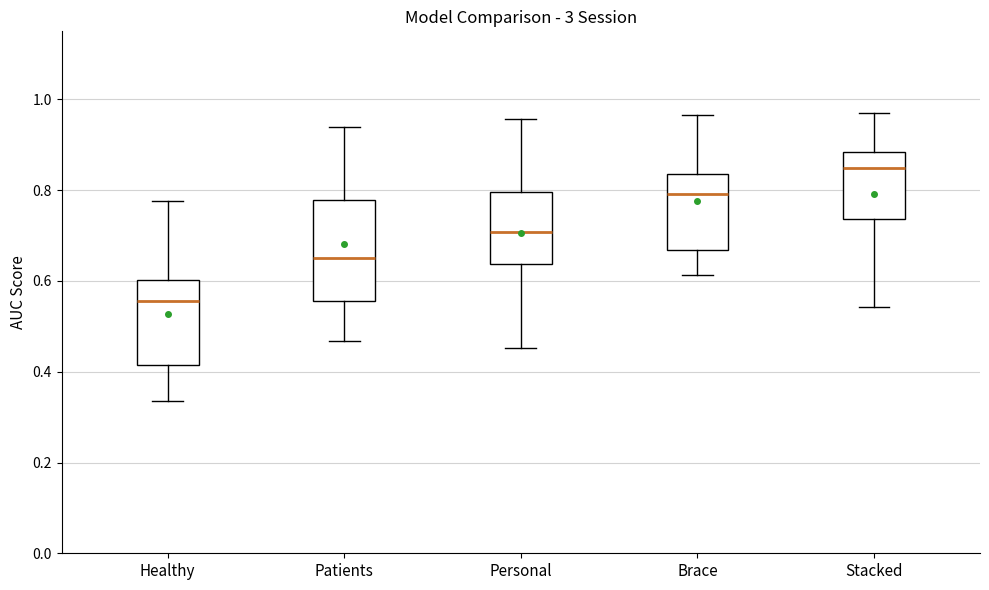

Reading left to right, read every box against the y-axis: the position of its median line, the range the box covers, and the ends of its whiskers. The values are not printed on the chart, so give them approximately, as read against the axis.

Healthy: median 0.56, box 0.42 to 0.60, whiskers 0.34 to 0.78
Patients: median 0.66, box 0.56 to 0.78, whiskers 0.46 to 0.94
Personal: median 0.70, box 0.64 to 0.80, whiskers 0.46 to 0.96
Brace: median 0.80, box 0.66 to 0.84, whiskers 0.62 to 0.96
Stacked: median 0.84, box 0.74 to 0.88, whiskers 0.54 to 0.96